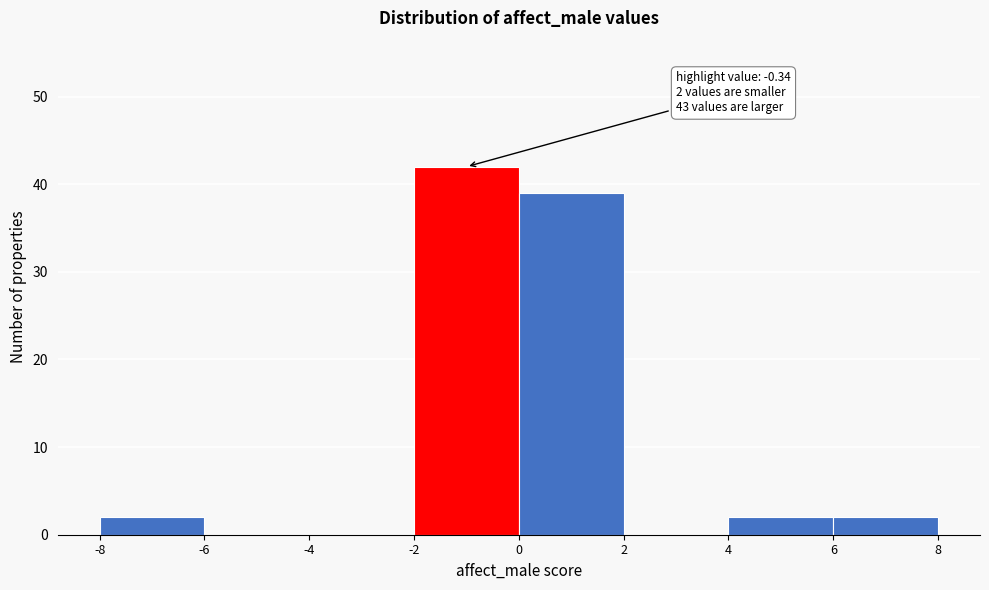

Which range on the x-axis has the tallest bar?

-2 to 0